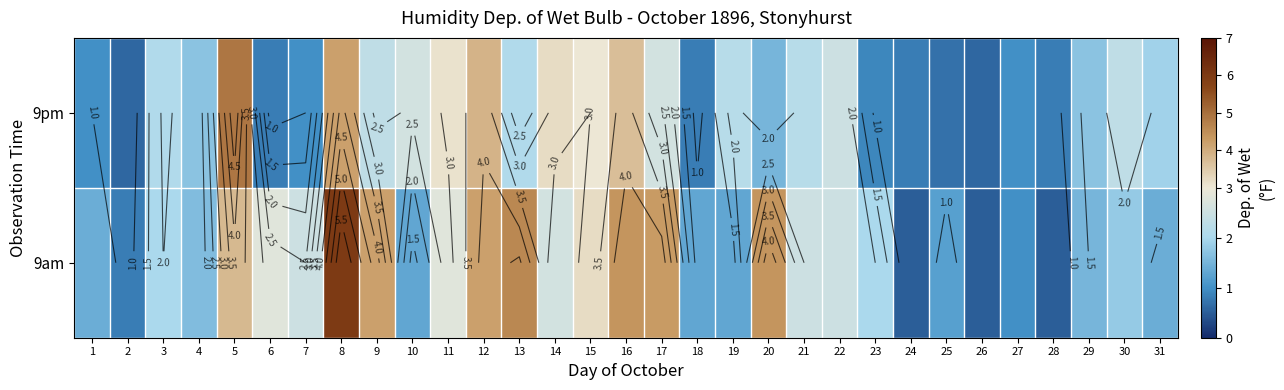

Rank the categories by 9pm value from highest to lowest.

5, 8, 12, 16, 14, 11, 15, 10, 17, 22, 9, 30, 19, 21, 3, 13, 31, 4, 29, 20, 1, 7, 27, 23, 6, 18, 24, 28, 25, 2, 26